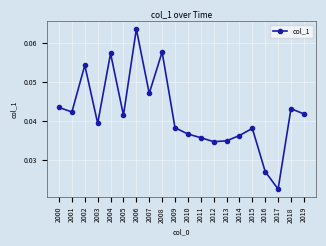

Between 2012 and 2005, which is larger?

2005